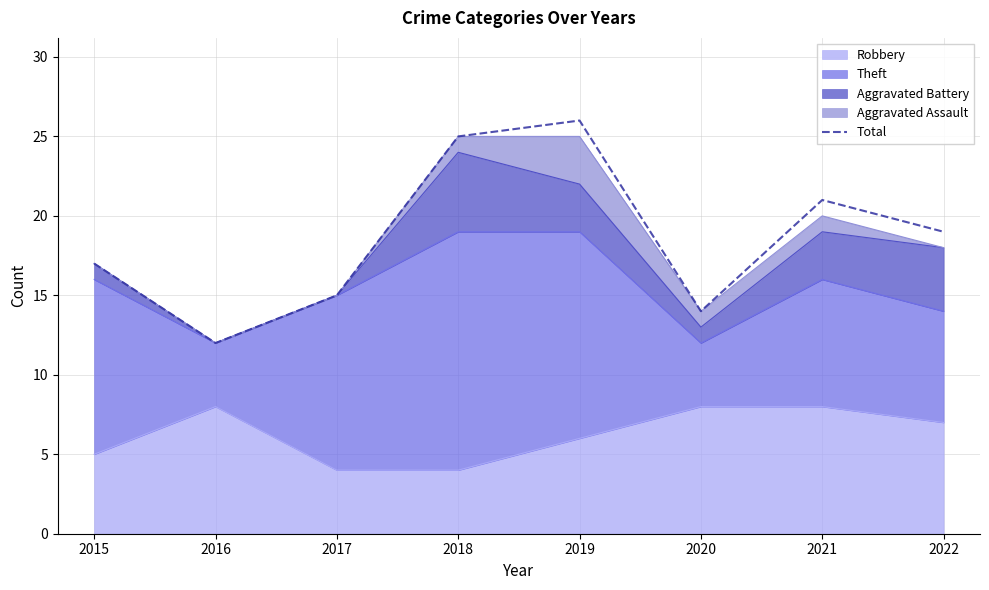

The value at 2017 is 5. True or false?

False